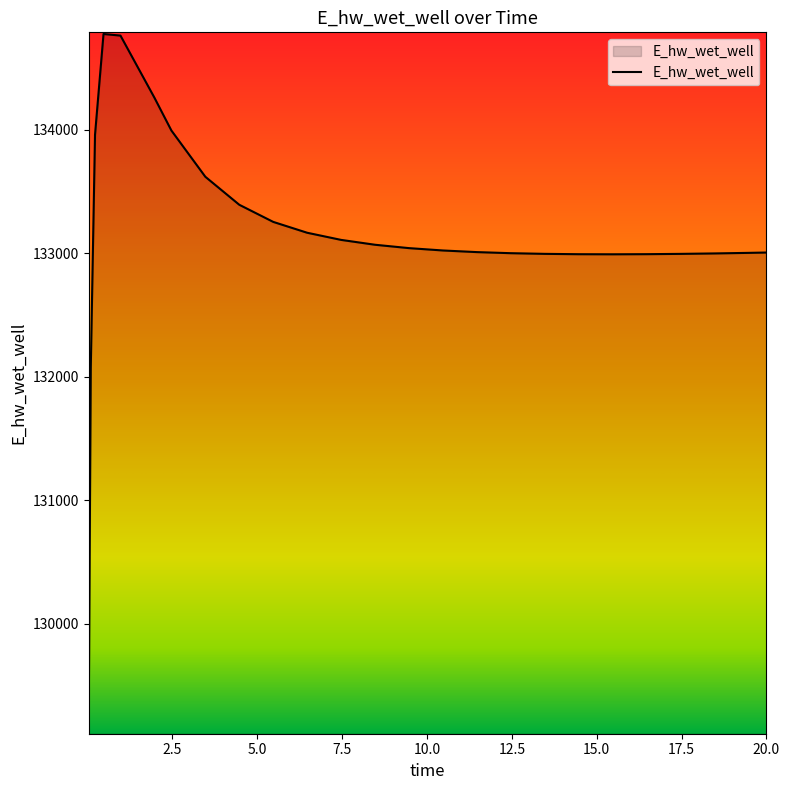

How many values are below 133021?

12